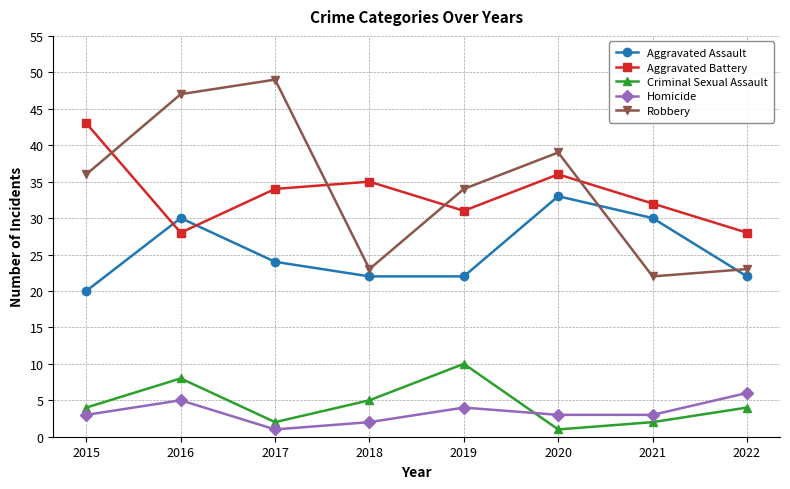

Is this an area chart (filled region under the line)?

No